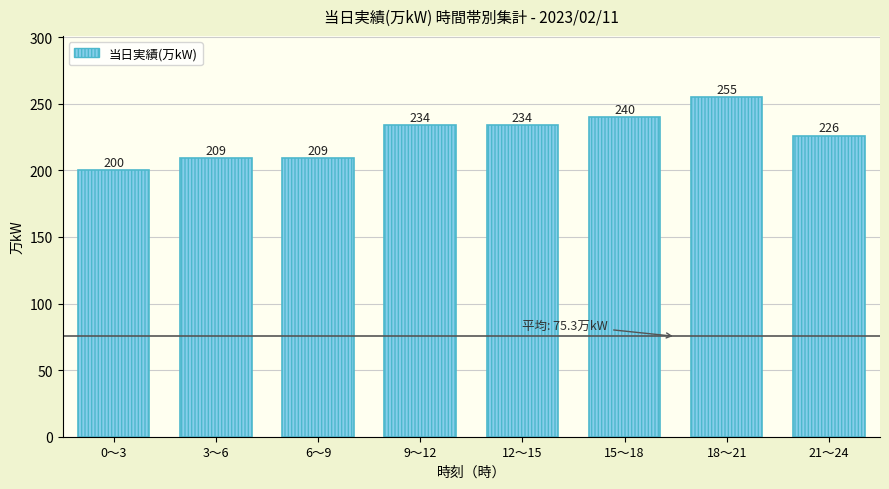

Reading right to left, list all the values displayed in this chart.

226	255	240	234	234	209	209	200